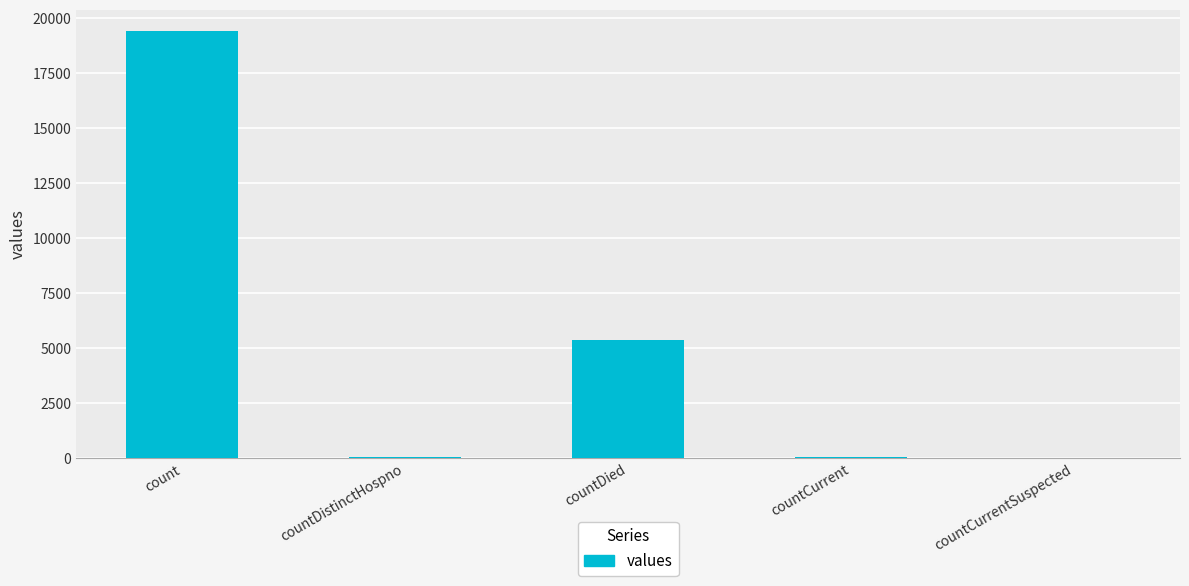

What is the sum of the values at count and countDied?

24777